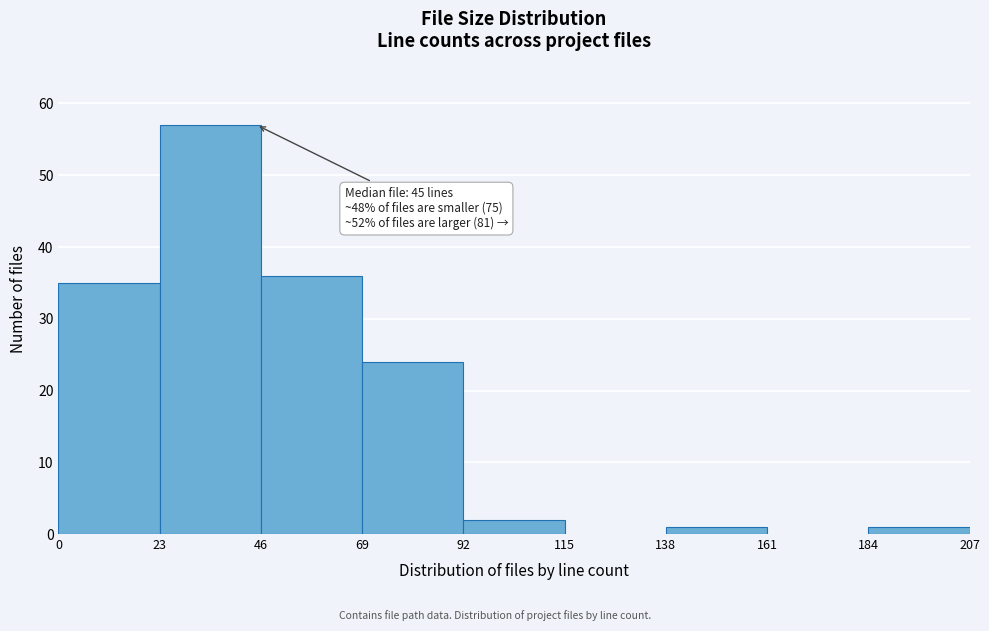

Which range on the x-axis has the tallest bar?

23 to 46